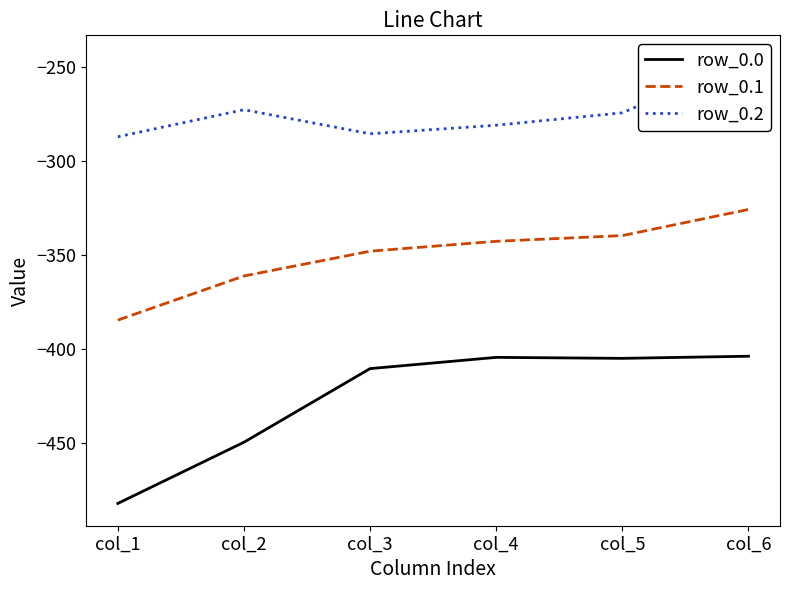

At which category is the sum across all series the highest?

col_6